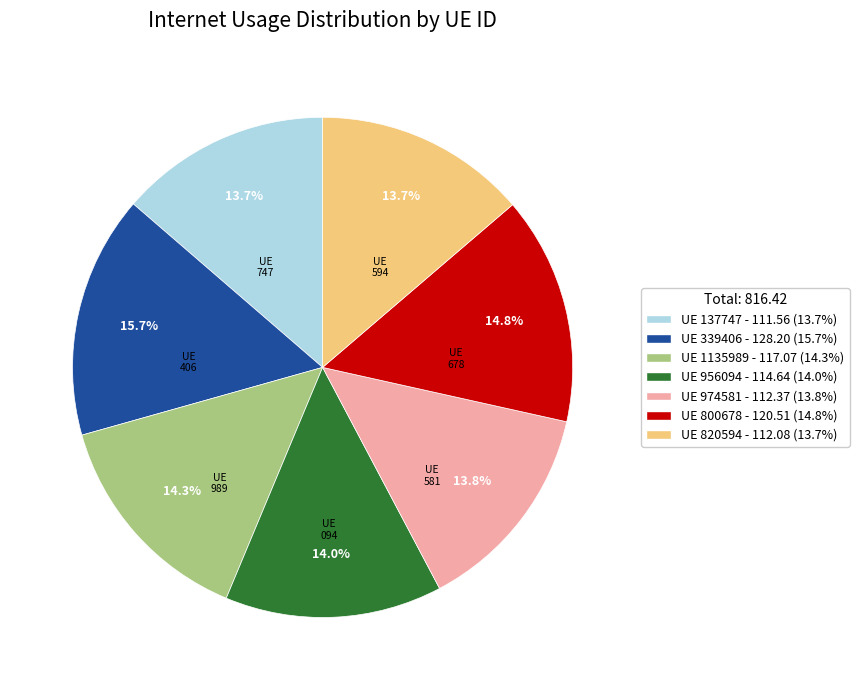

Do UE 339406 - 128.20 (15.7%) and UE 820594 - 112.08 (13.7%) together represent more than half of the pie?

No